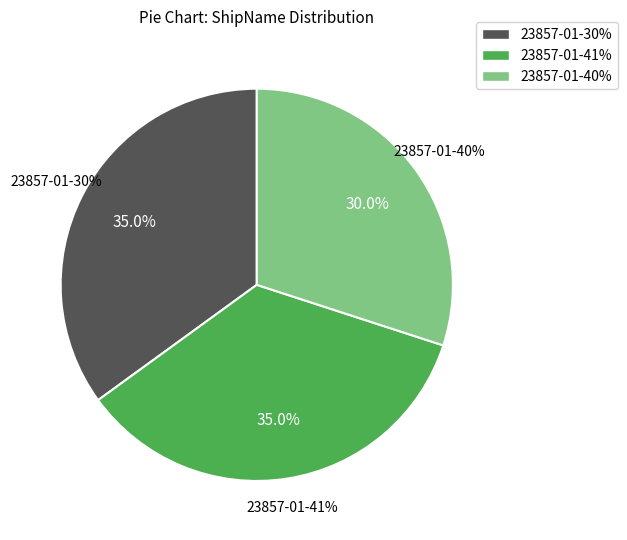

What is the smallest slice in the pie chart?

23857-01-40%